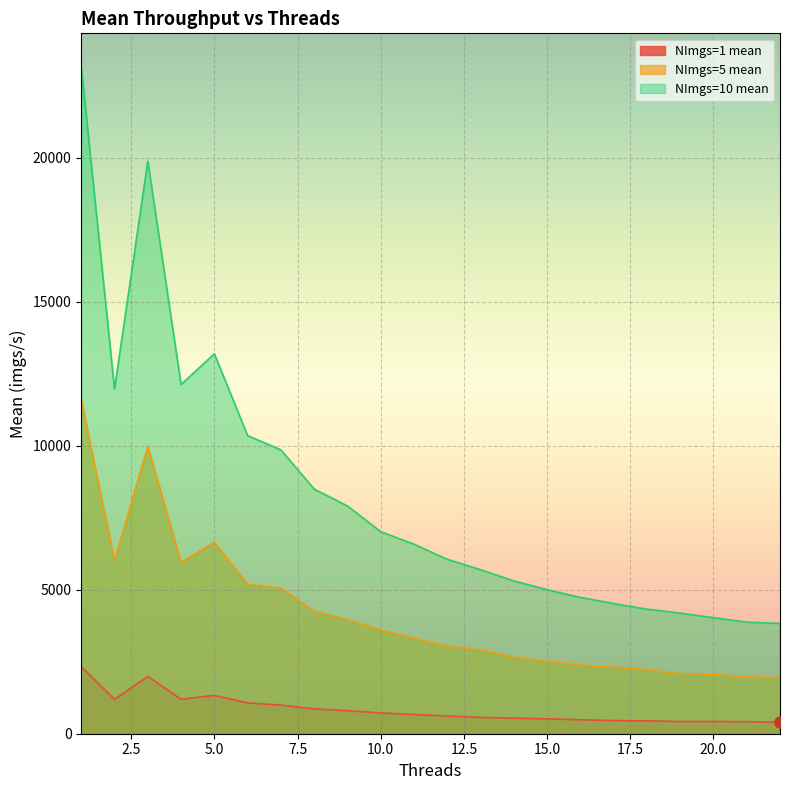

What is the minimum value for NImgs=10 mean?

3829.4